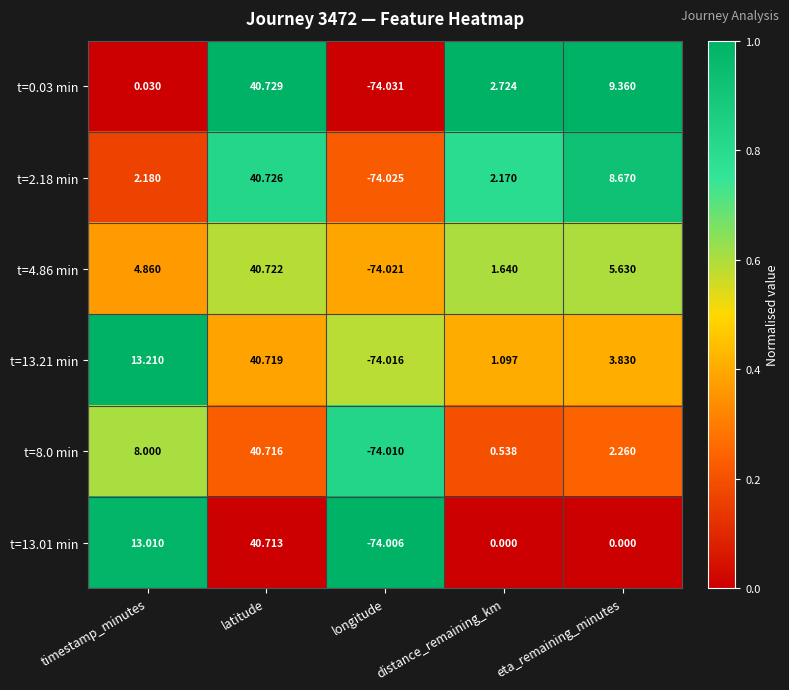

Rank the categories by t=0.03 min value from lowest to highest.

longitude, timestamp_minutes, distance_remaining_km, eta_remaining_minutes, latitude